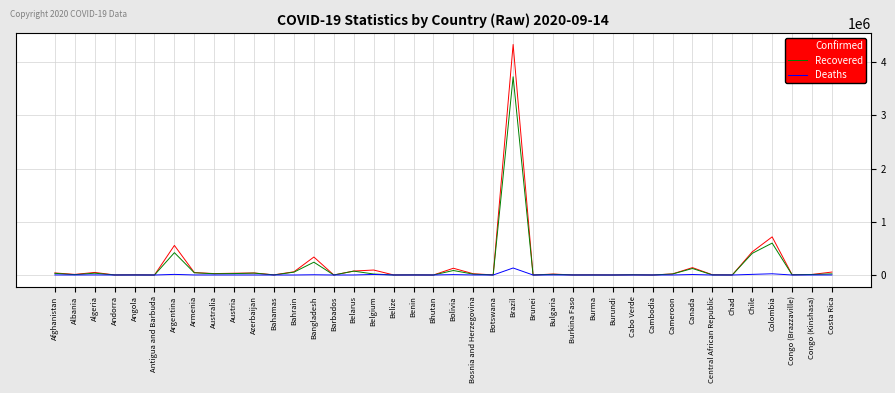

At which category is the sum across all series the highest?

Brazil